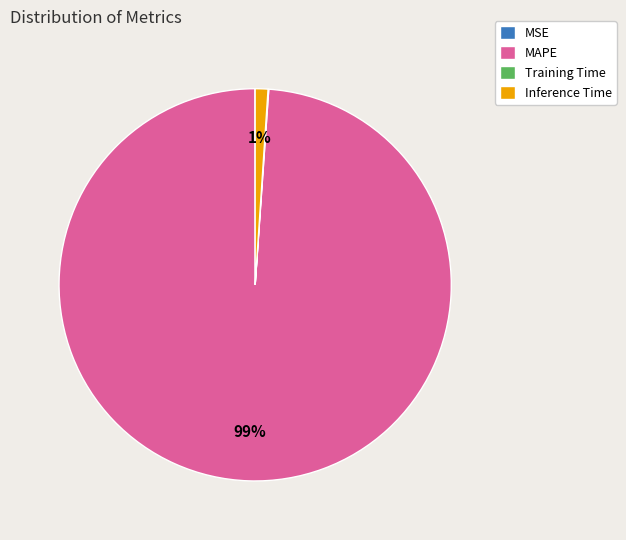

Does any single category account for the majority?

Yes